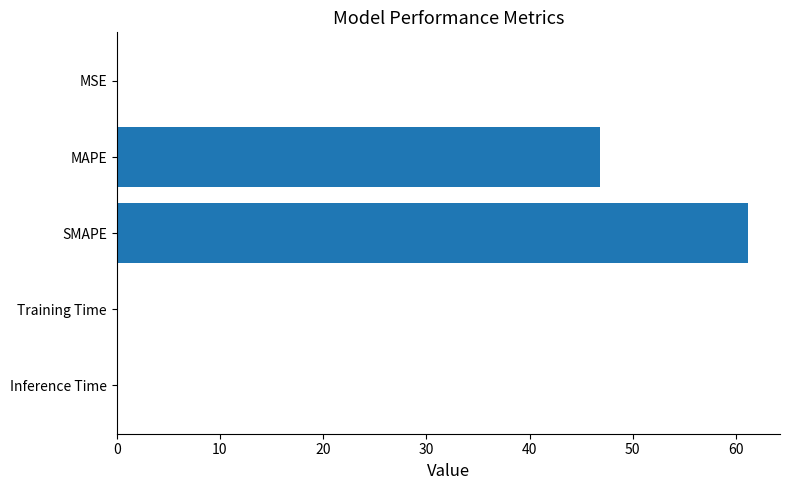

Which has a higher value, MAPE or MSE?

MAPE